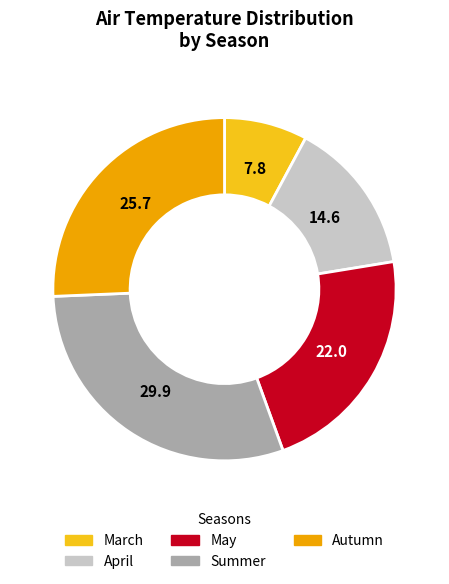

The May slice represents 36% of the pie. True or false?

False